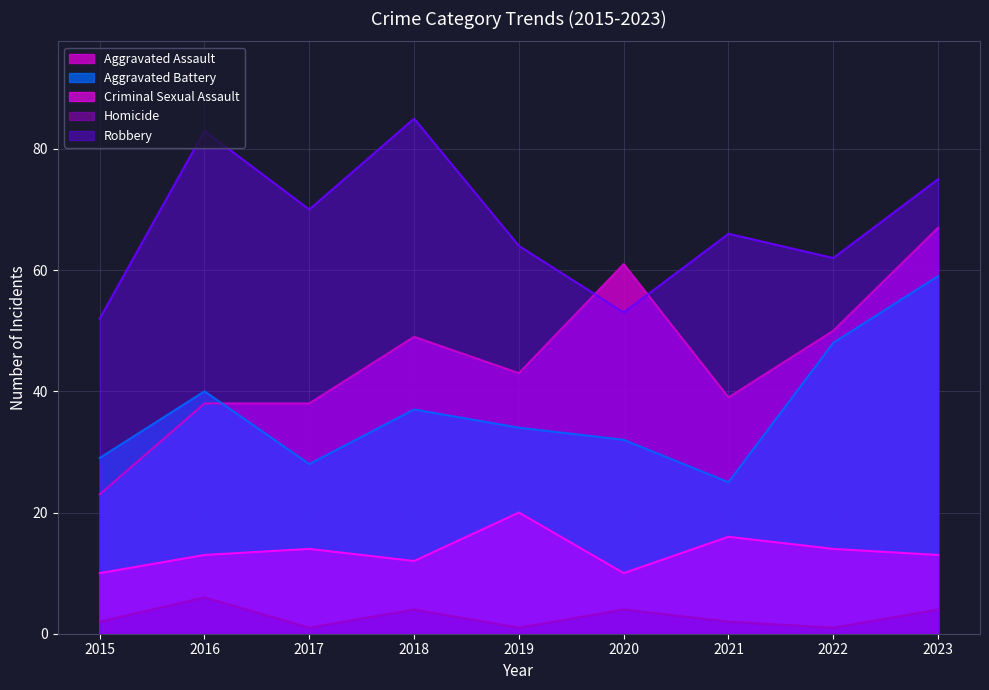

What is the sum of all Criminal Sexual Assault values?

122